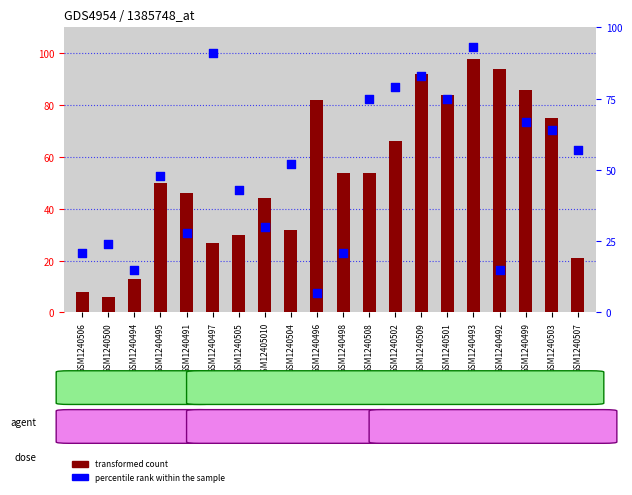

At which category is the sum across all series the highest?

GSM1240493